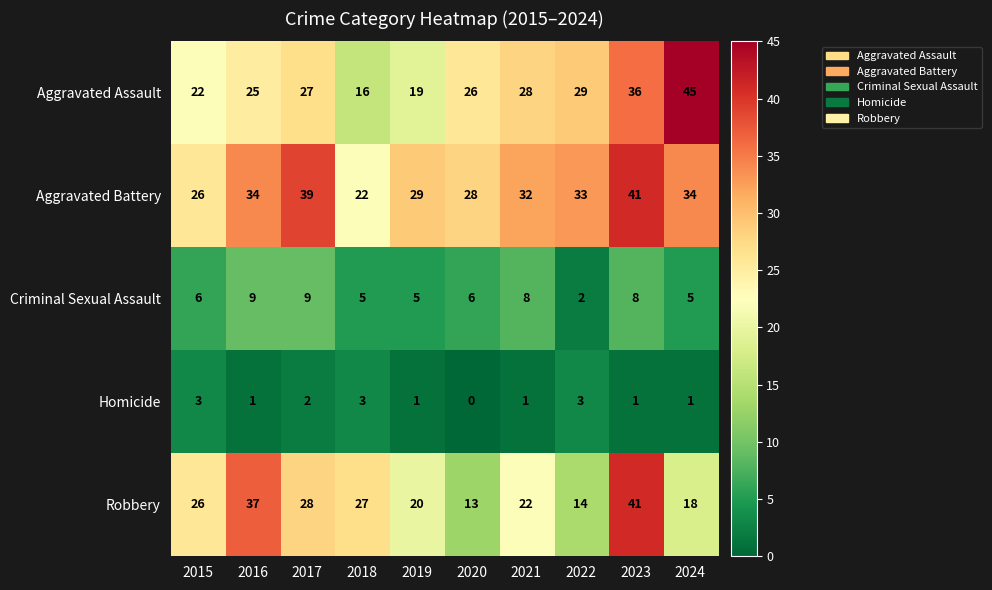

How many distinct data groups are displayed?

5